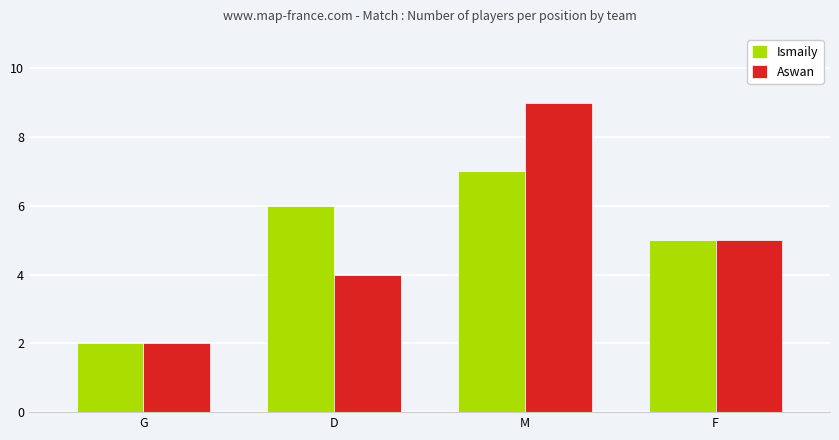

Which series has the widest spread of values?

Aswan